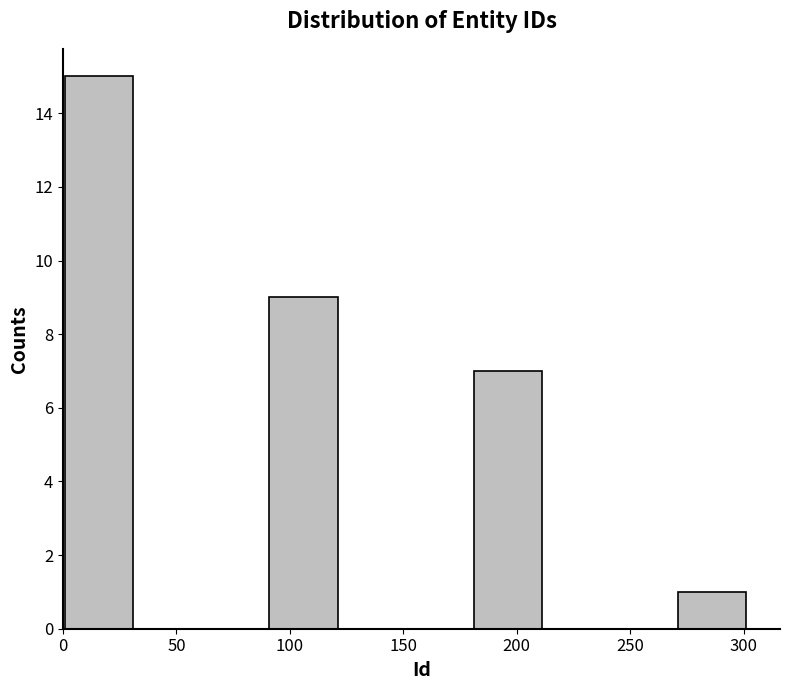

What is the height of the bar covering 91 to 121 on the x-axis? Neither the bar edges nor the heights are printed on the chart, so give them approximately, as read against the axes.

9